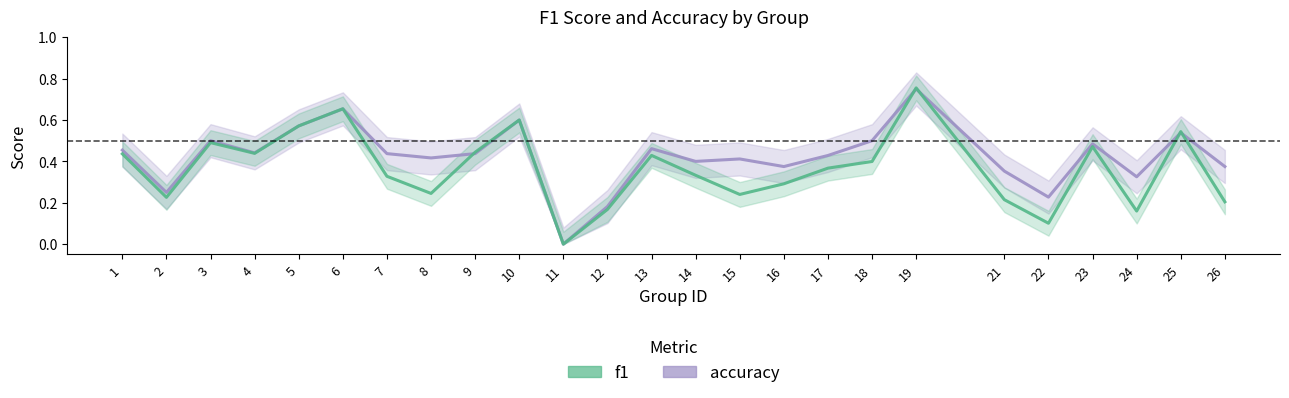

Reading left to right, list all the values displayed in this chart.

f1: 0.4	0.2	0.5	0.4	0.6	0.7	0.3	0.2	0.4	0.6	0.0	0.2	0.4	0.3	0.2	0.3	0.4	0.4	0.8	0.2	0.1	0.5	0.2	0.5	0.2
accuracy: 0.5	0.2	0.5	0.4	0.6	0.7	0.4	0.4	0.4	0.6	0.0	0.2	0.5	0.4	0.4	0.4	0.4	0.5	0.8	0.4	0.2	0.5	0.3	0.5	0.4